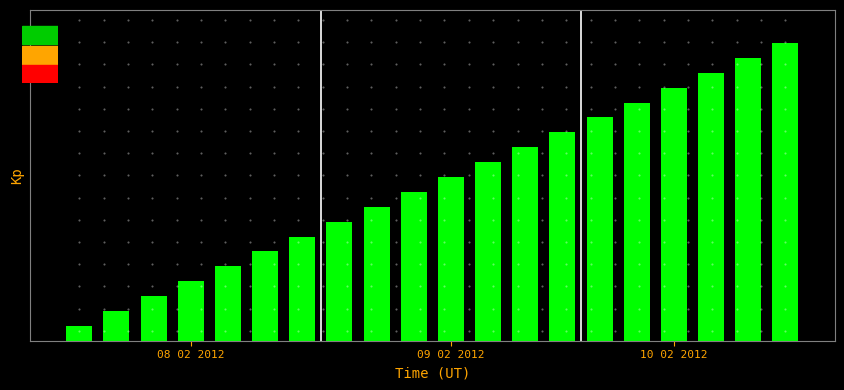

Are the bars horizontal?

No